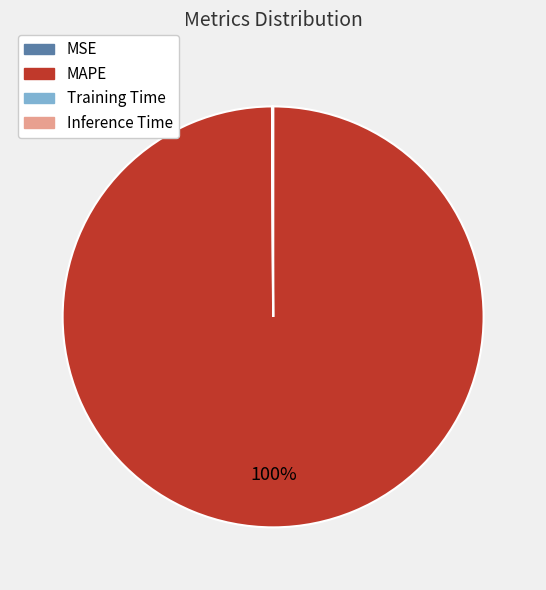

To the nearest percent, what is the average slice percentage?

25%